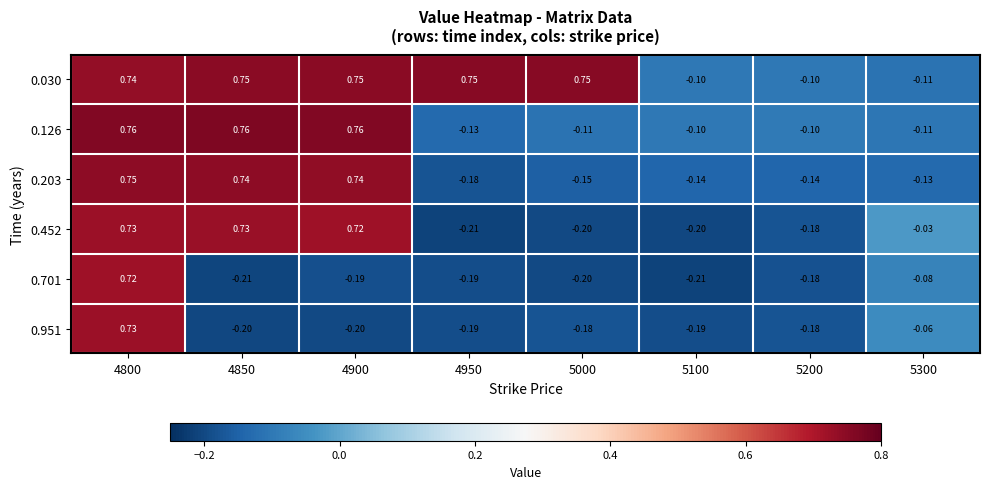

Is the value of 0.452 at 5000 greater than the value of 0.951 at 4800?

No